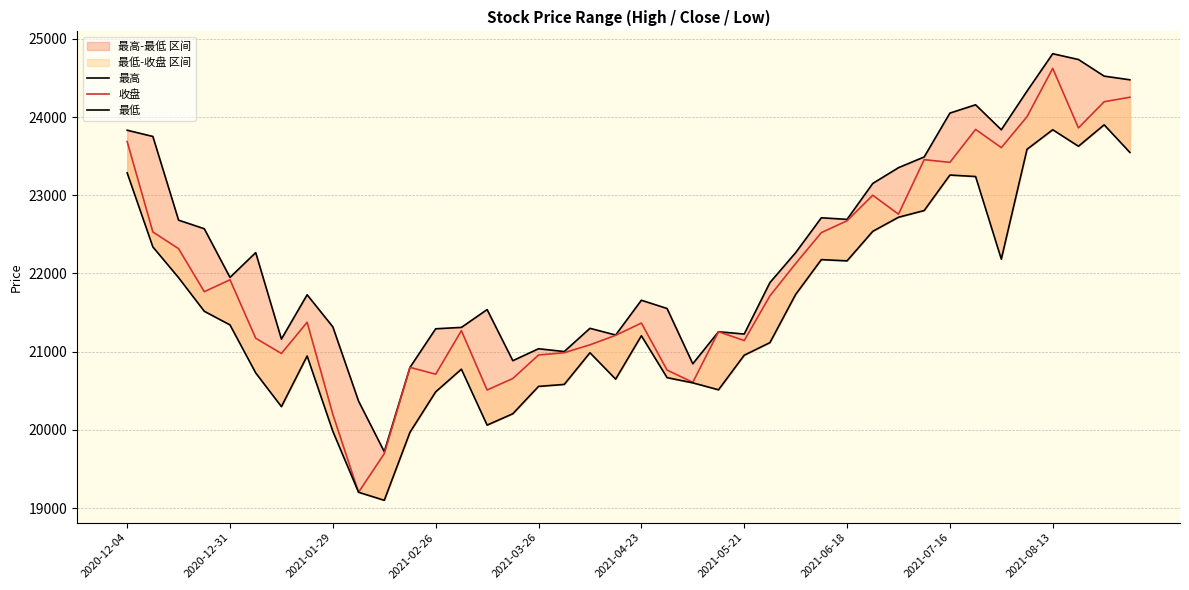

What is the difference between the highest and lowest values at 25?

767.8